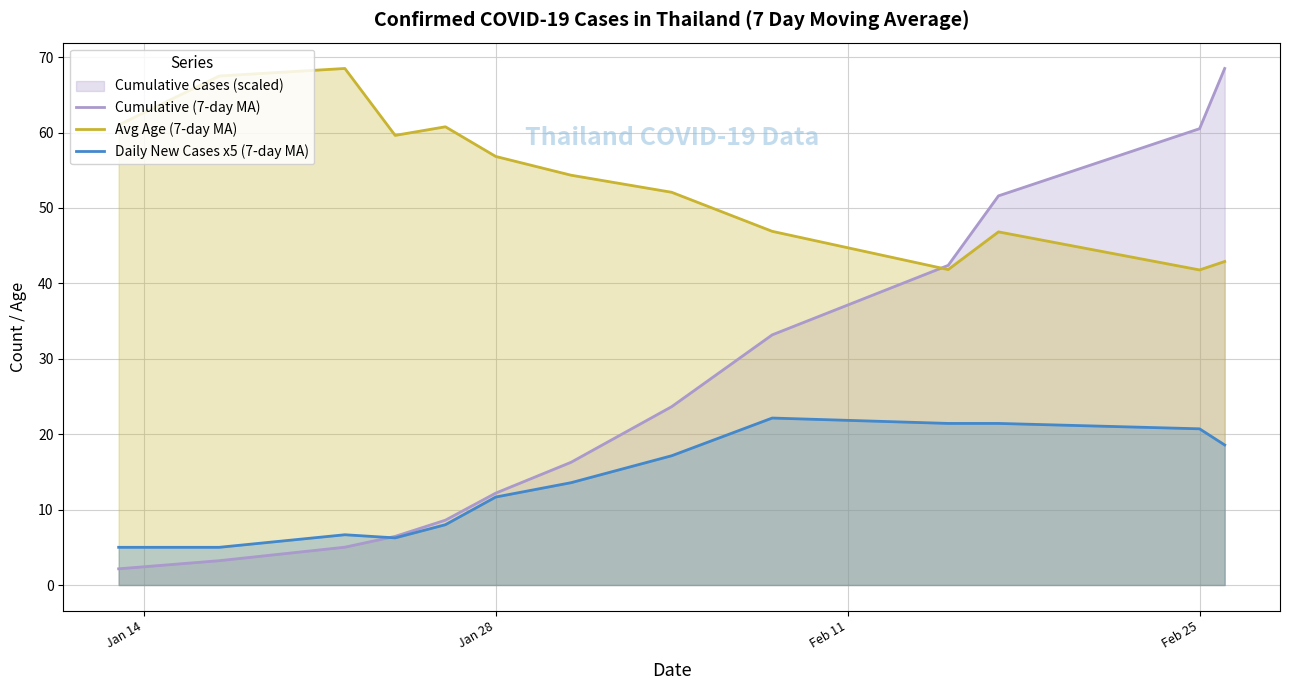

What is the difference between the second highest and minimum values in the Cumulative (7-day MA) series?

58.4